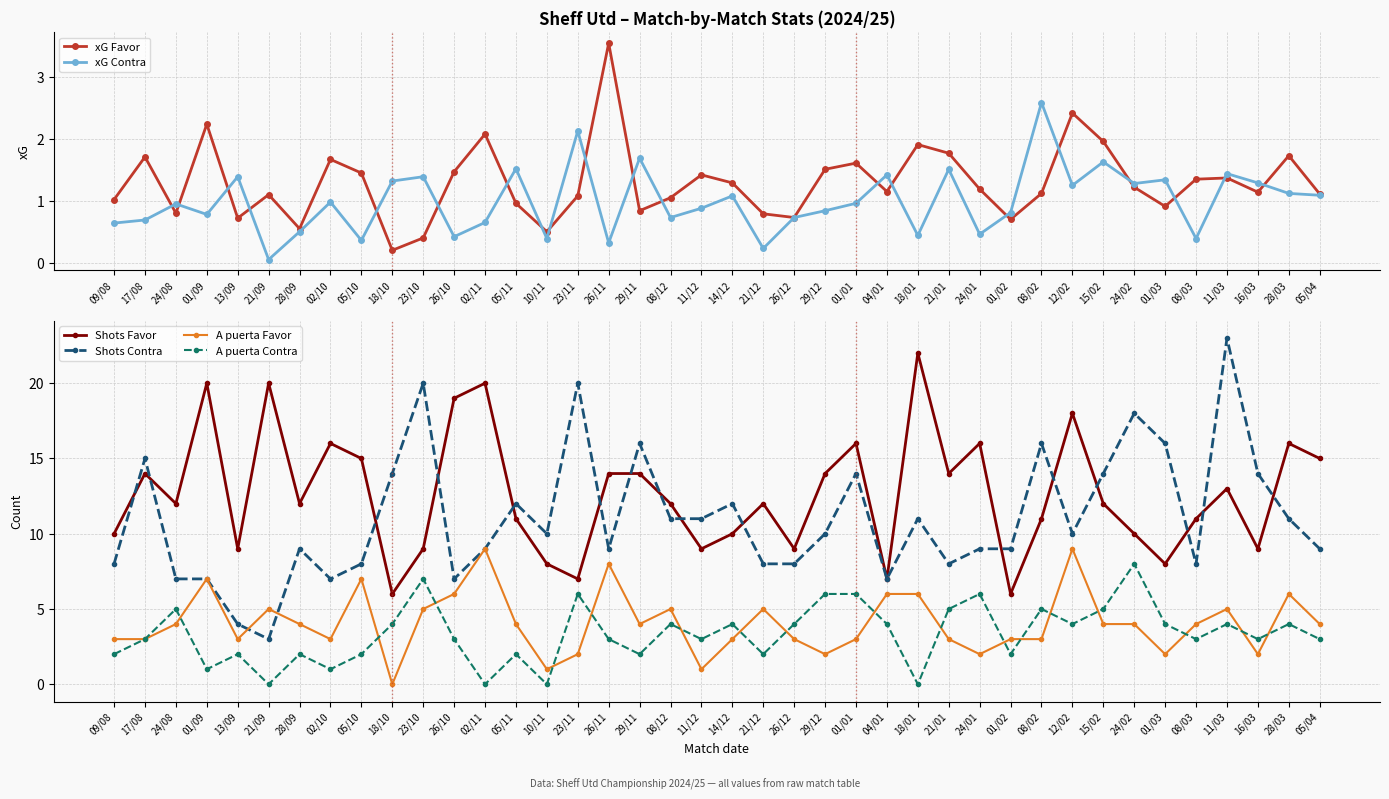

True or false: Shots Contra and xG Contra cross at least once.

False